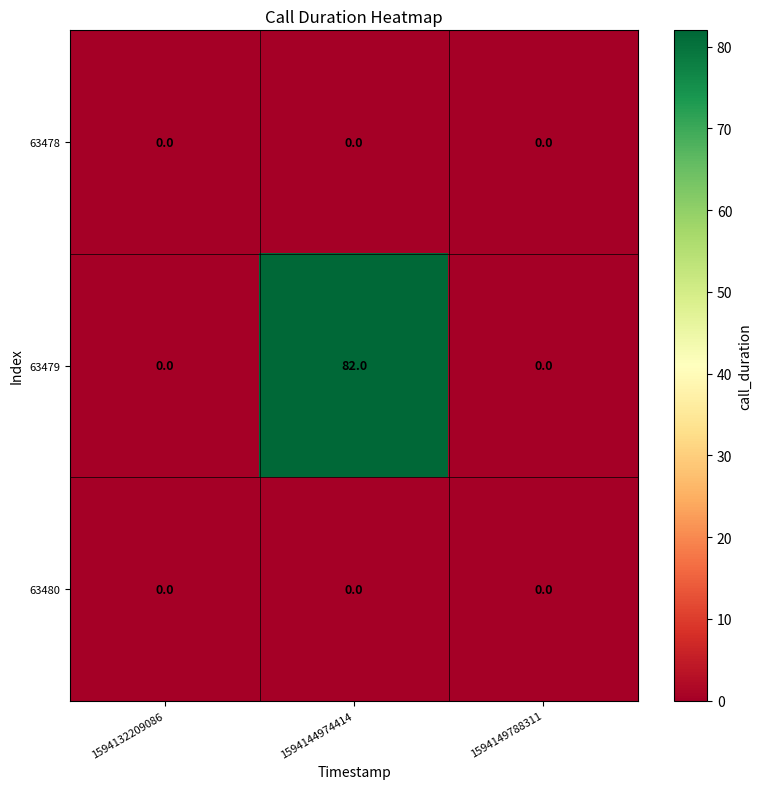

Which label corresponds to the largest value in the chart?

1594144974414